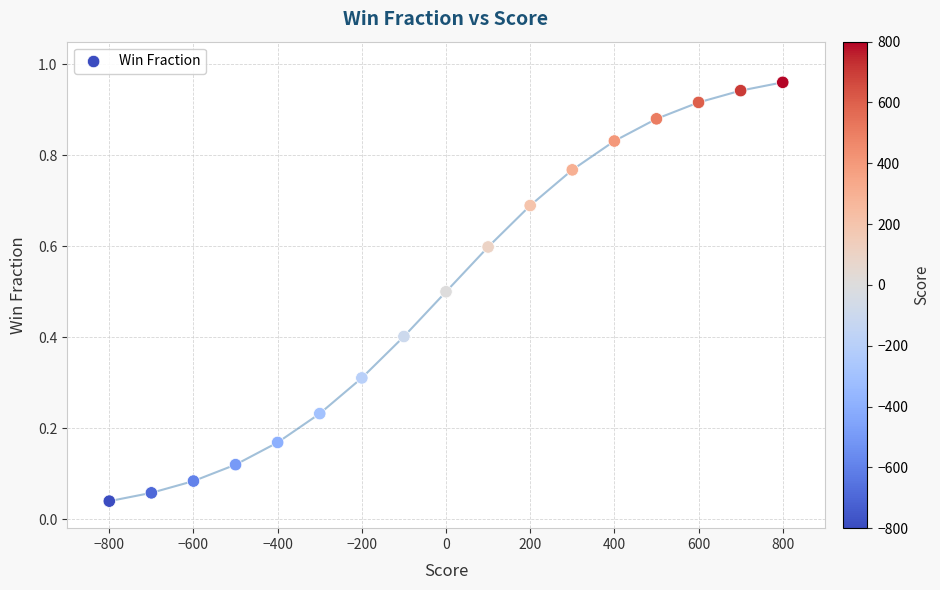

What is the range of X values (max minus min)?

1600.0